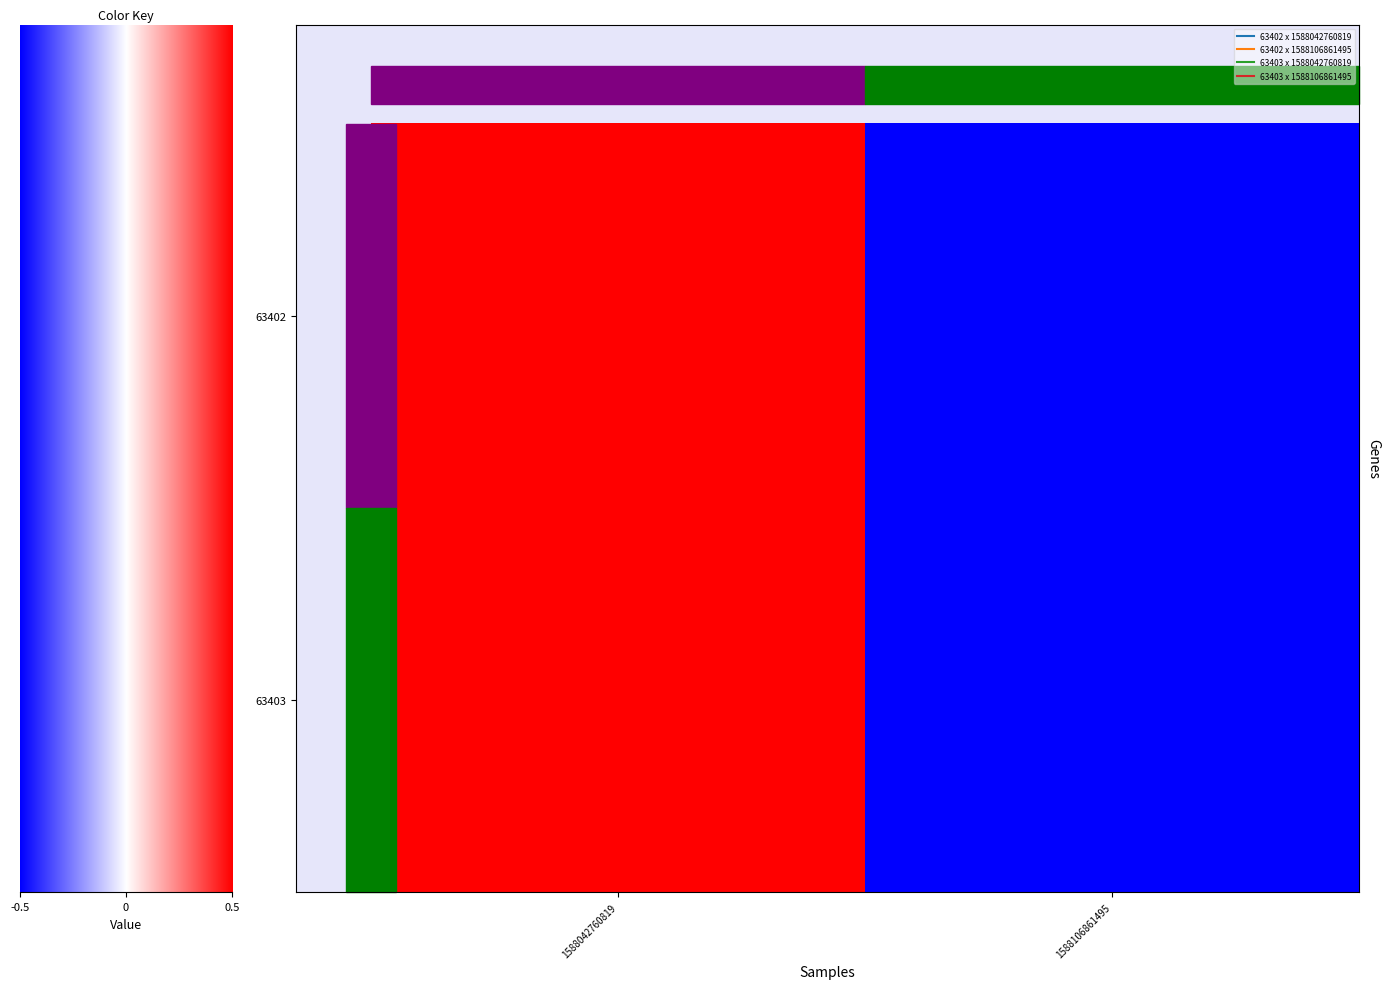

How many series are shown in this chart?

2